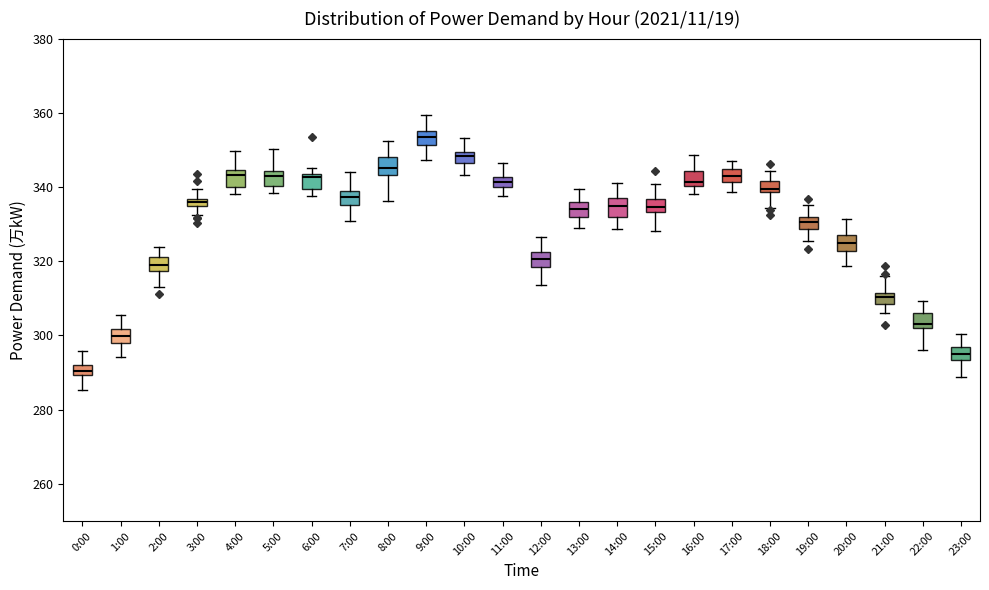

Where does the upper whisker of the box for 2:00 end on the y-axis? The values are not printed on the chart, so give them approximately, as read against the axis.

324